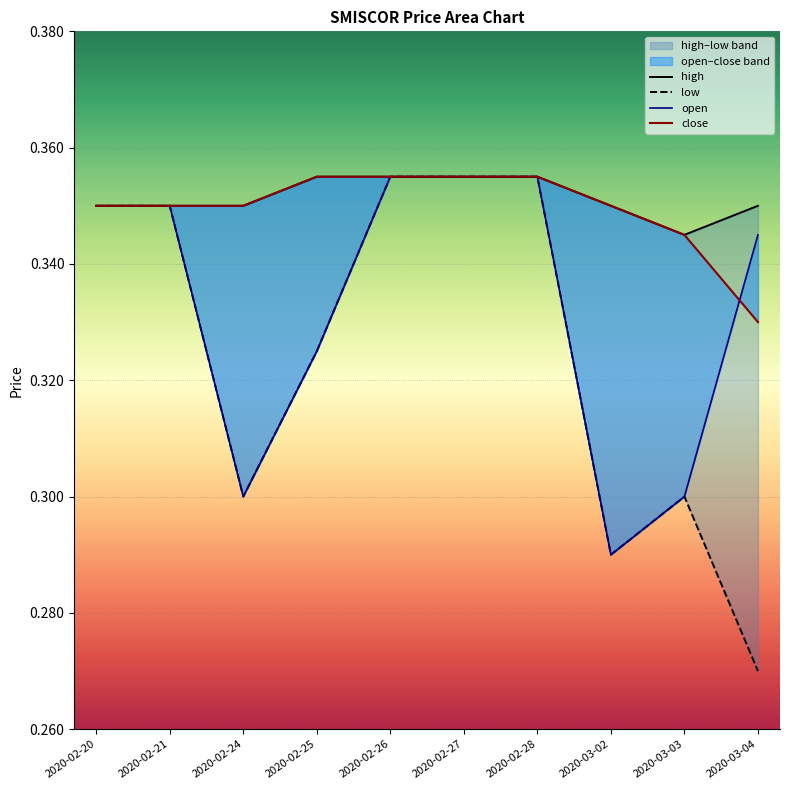

What is the average value of the open series?

0.3